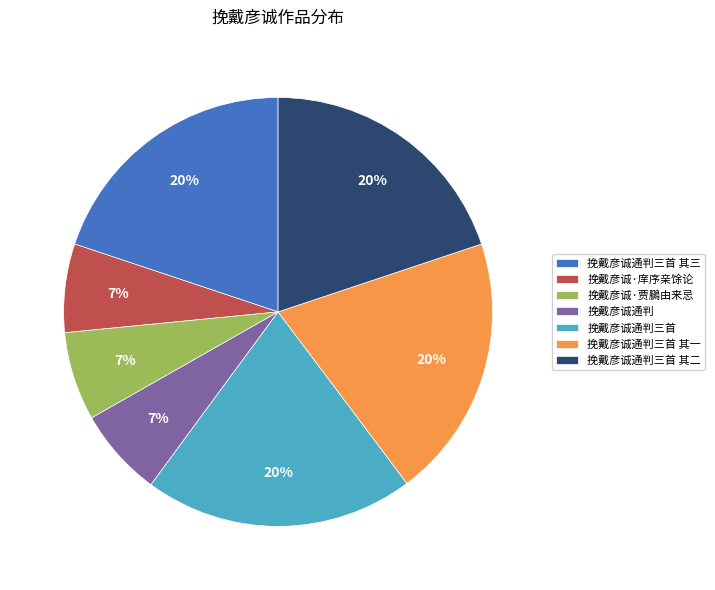

Combined, do 挽戴彦诚通判三首 其三 and 挽戴彦诚通判三首 其二 account for over 50%?

No